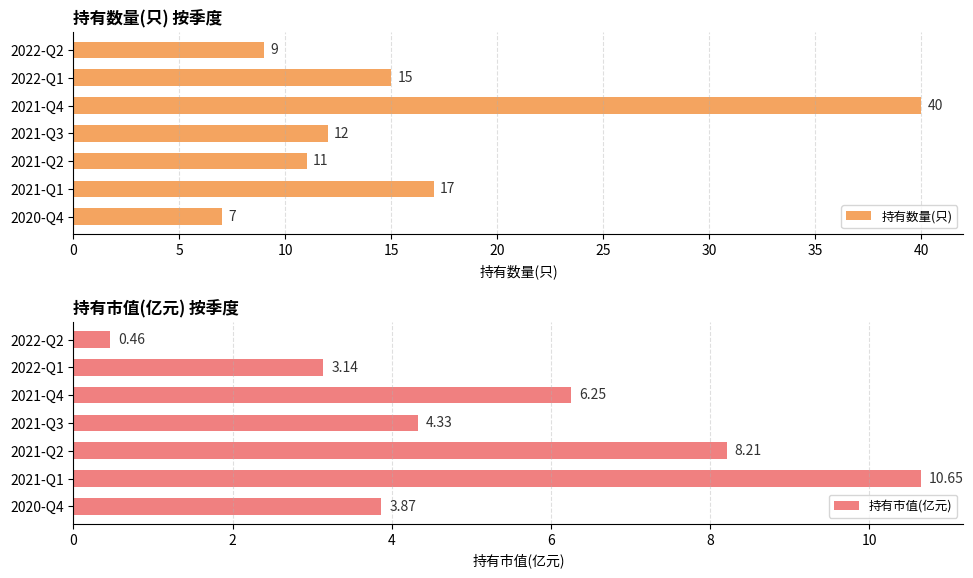

List the series in order of their overall mean, lowest first.

持有市值(亿元), 持有数量(只)